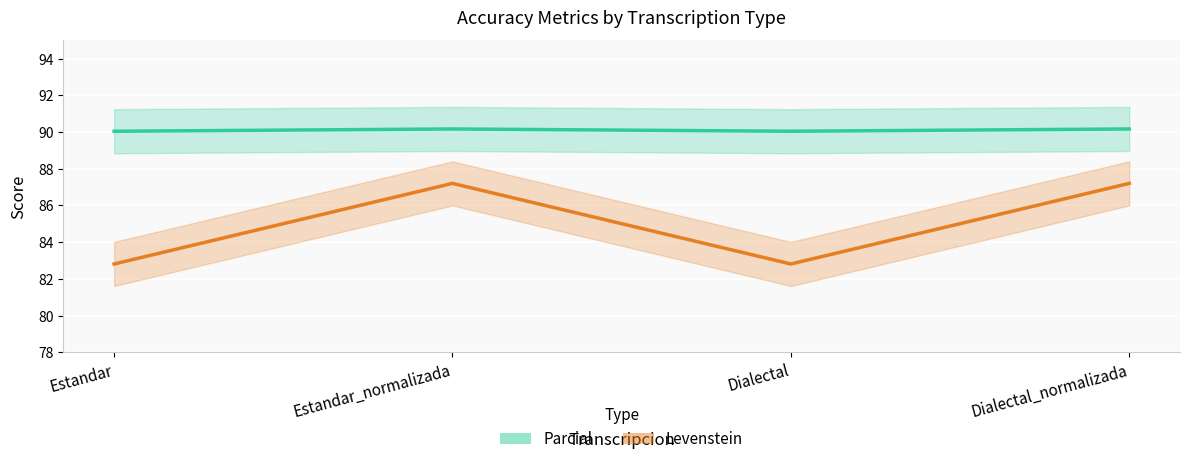

What is the lowest value of the Levenstein series?

82.8